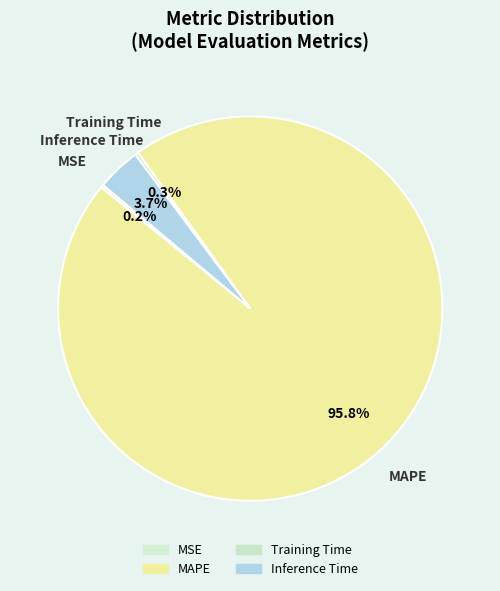

Is the sum of Inference Time and MAPE greater than half?

Yes